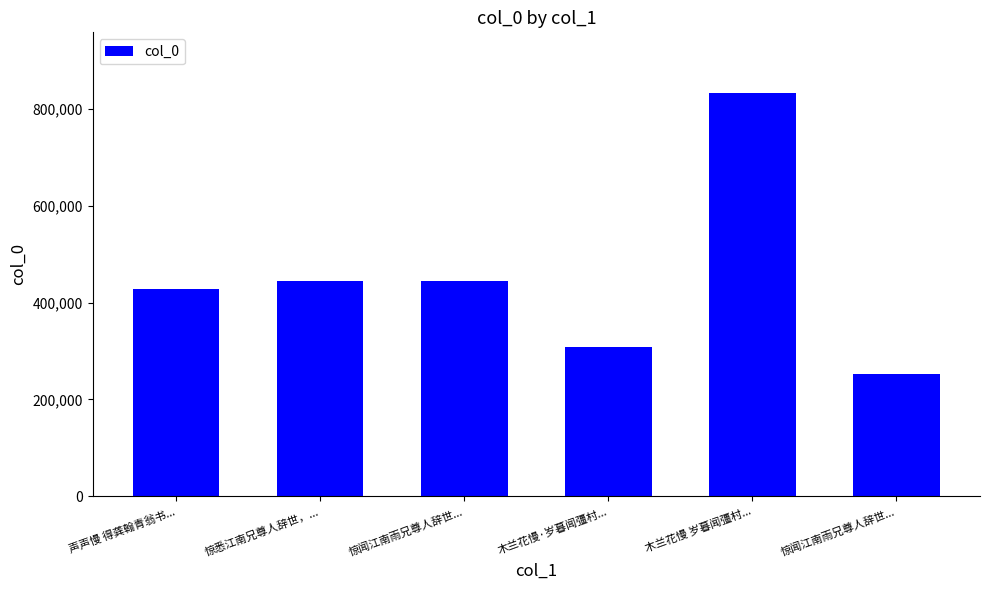

How many bars are there in total?

6